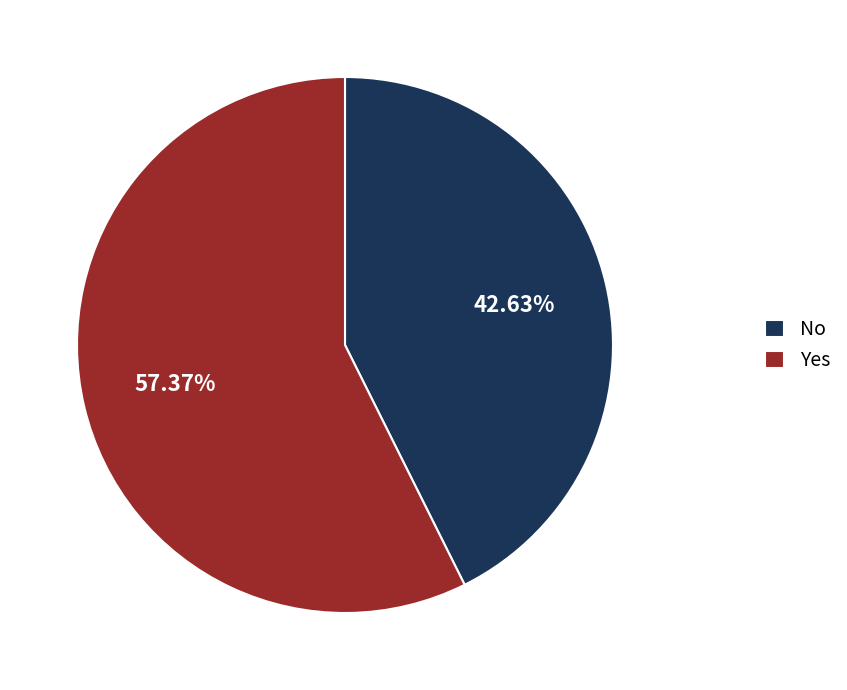

How many slices are in this pie chart?

2